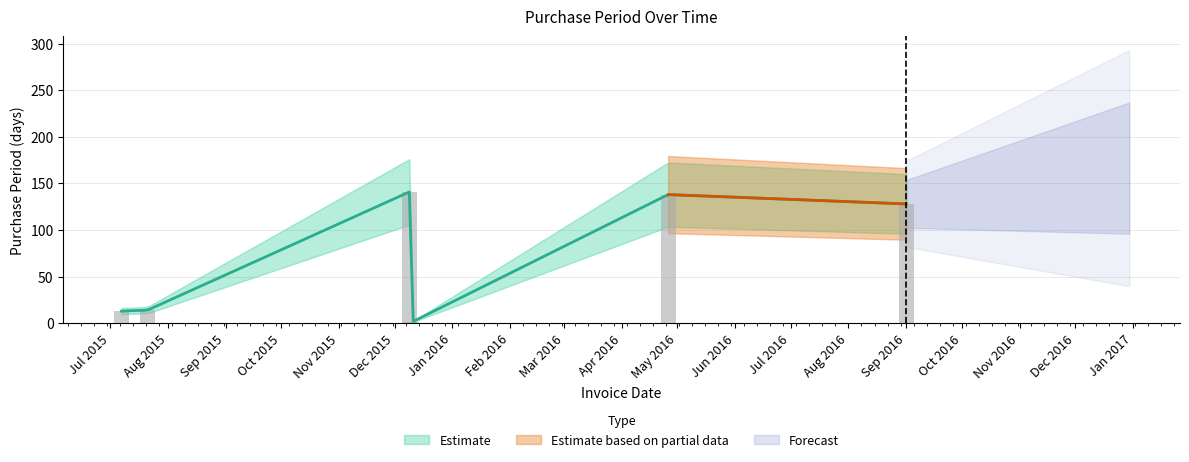

What is the difference between the second highest and second lowest values?

125